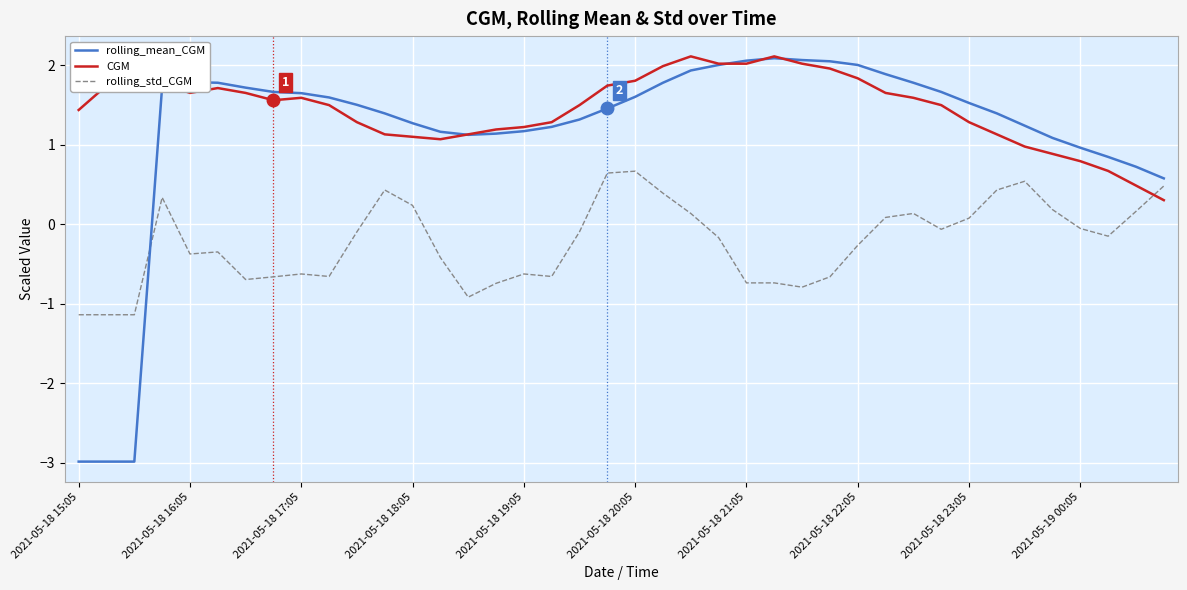

What is the maximum value for rolling_mean_CGM?

2.1